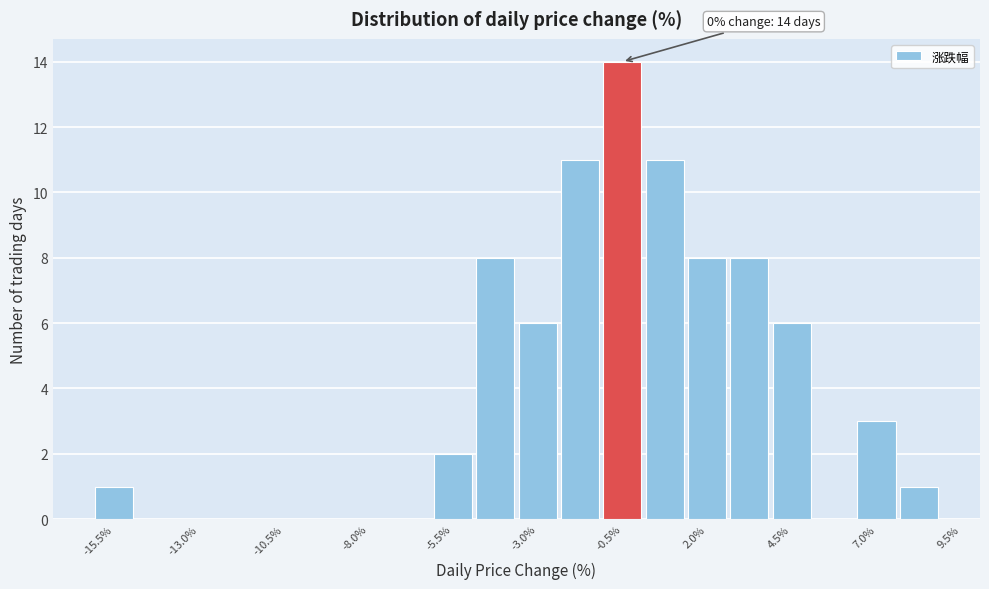

Around what value on the x-axis is the tallest bar? Give the approximate position of its centre, as read against the axis.

-0.5